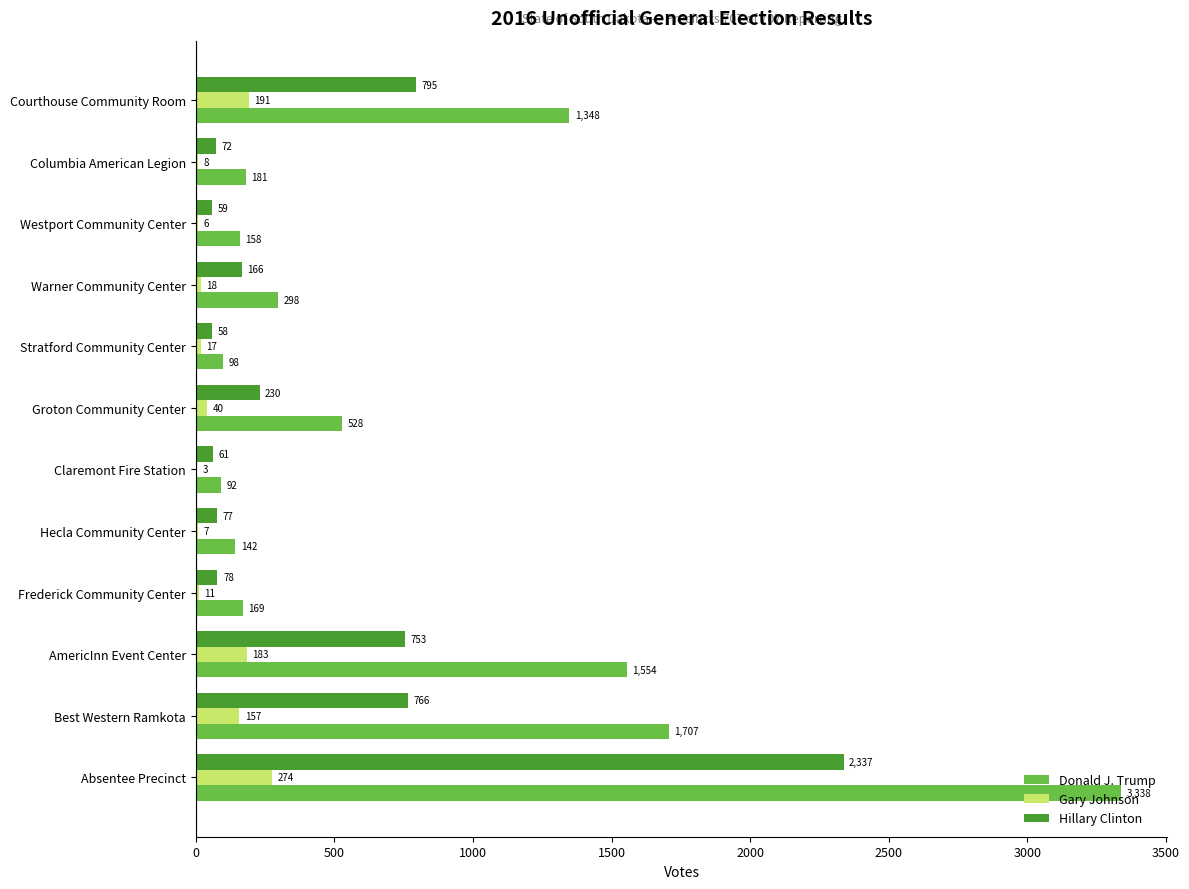

Which series has the largest total across all categories?

Donald J. Trump